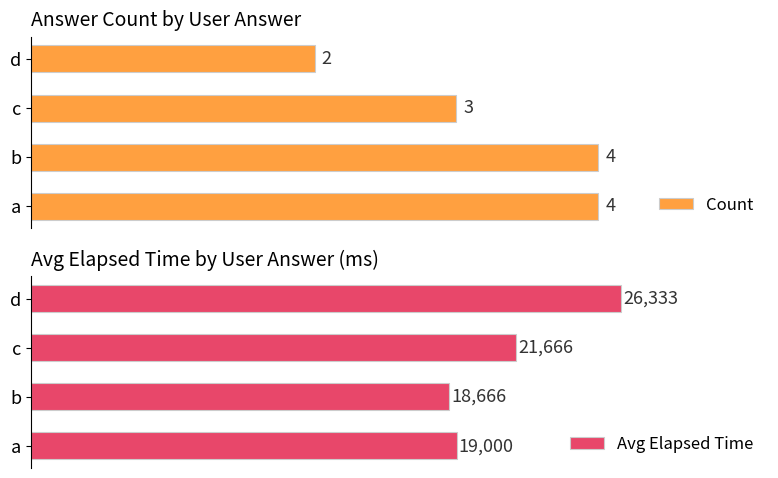

List the labels in order of Avg Elapsed Time value, smallest first.

b, a, c, d